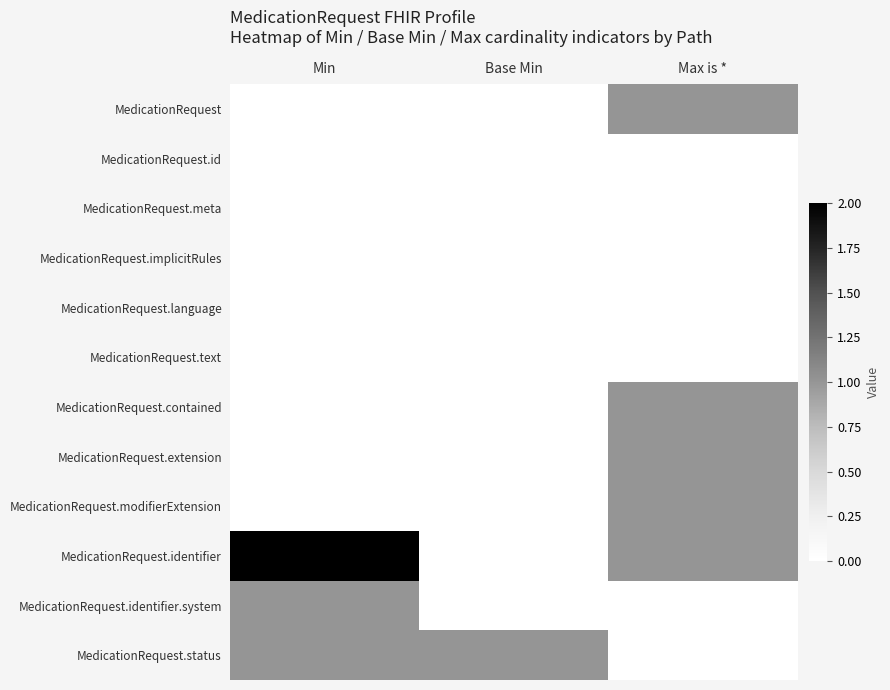

Which series has the largest total across all categories?

MedicationRequest.identifier